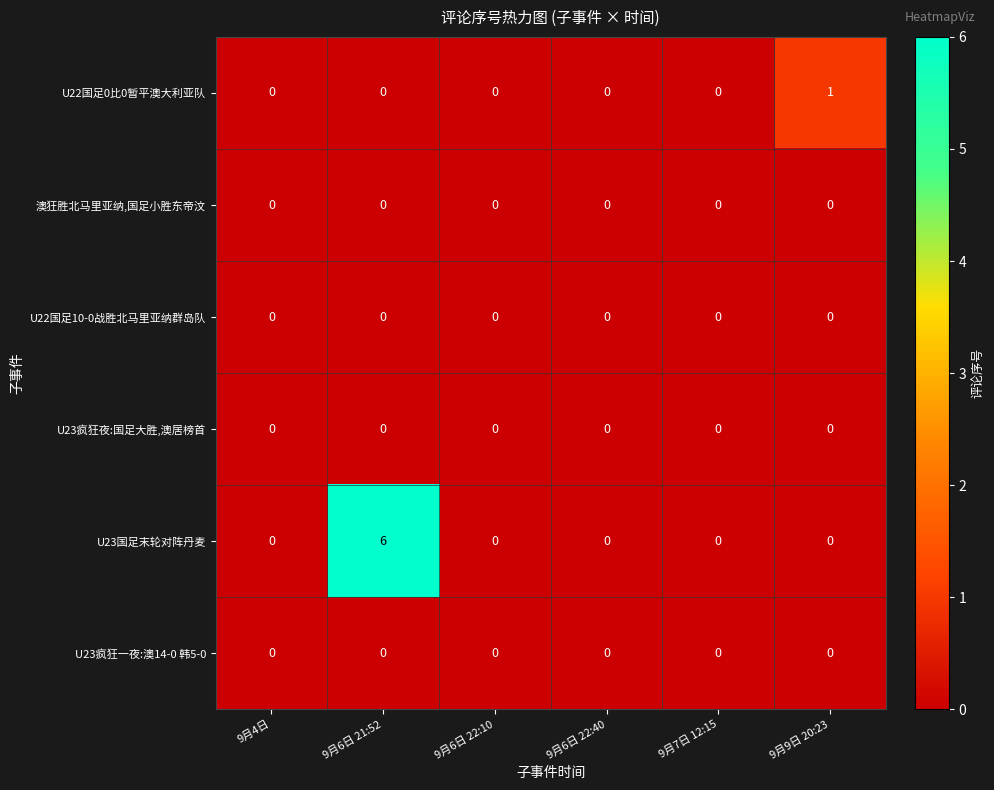

The value of U23国足末轮对阵丹麦 at 9月9日 20:23 is 4. True or false?

False